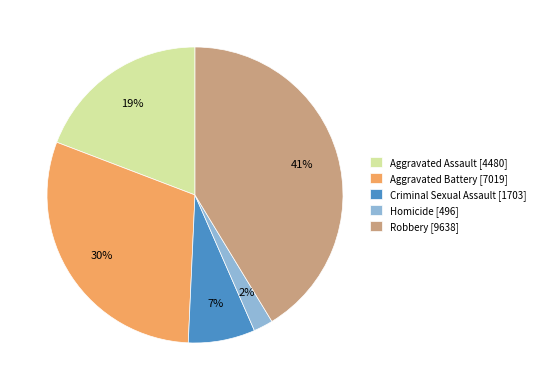

True or false: Criminal Sexual Assault accounts for 7% of the total.

True